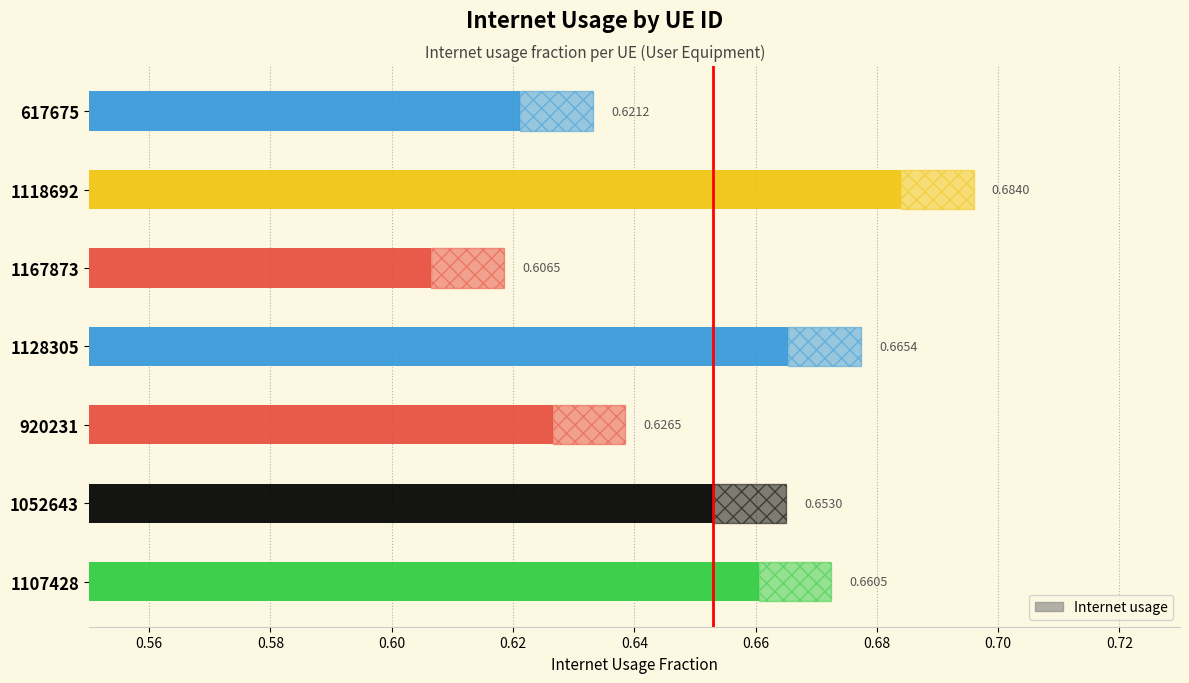

What is the difference between the maximum and minimum values?

0.1